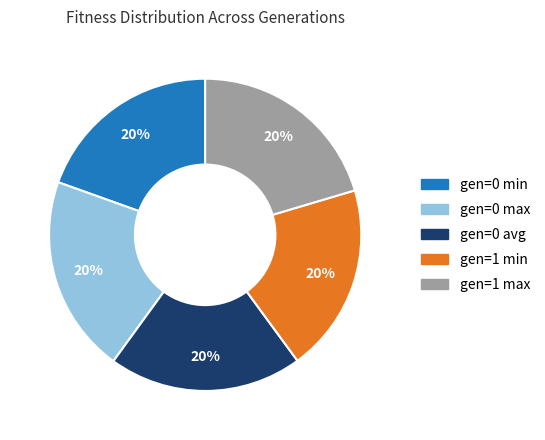

What percentage is the gen=0 min slice, to the nearest percent?

20%